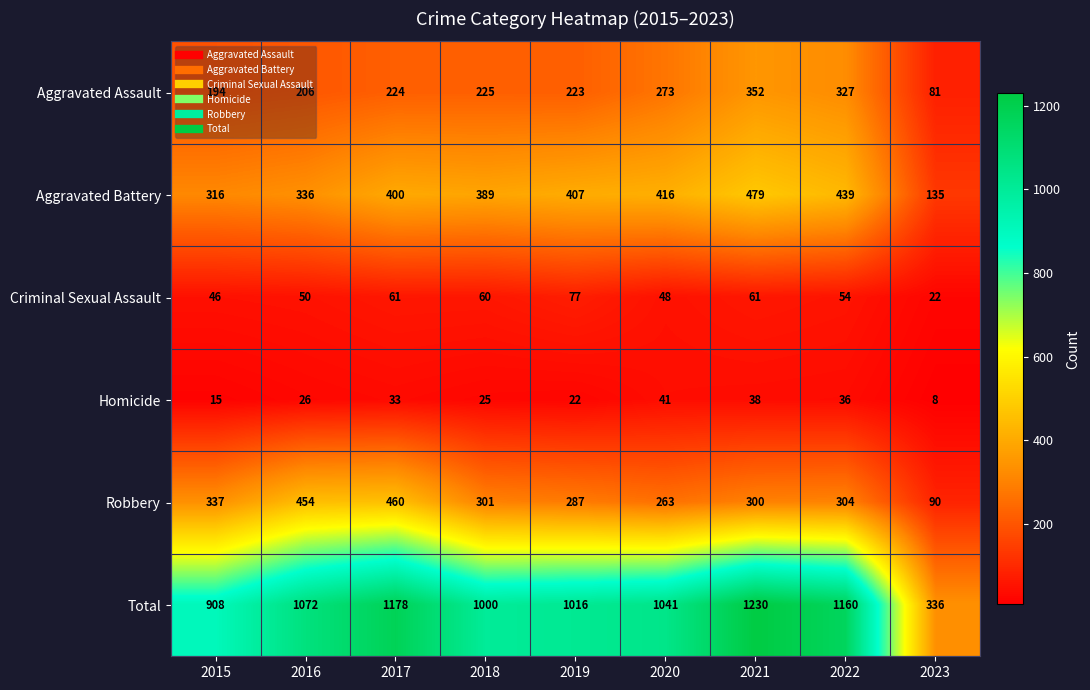

What is the total value across all series at 2017?

2356